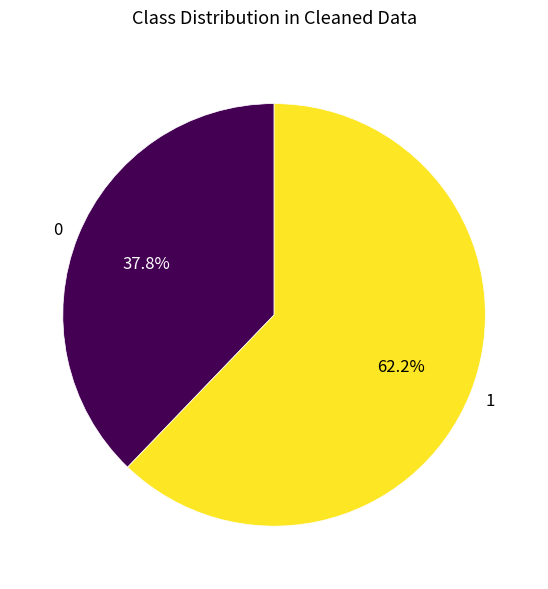

Which slice represents more than half of the pie?

1